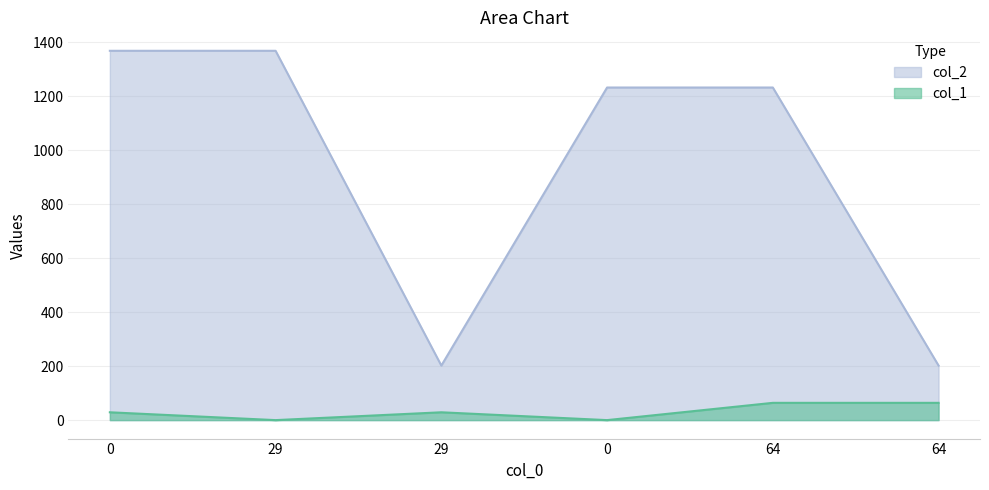

What is the difference between the maximum and minimum values in the col_1 series?

64